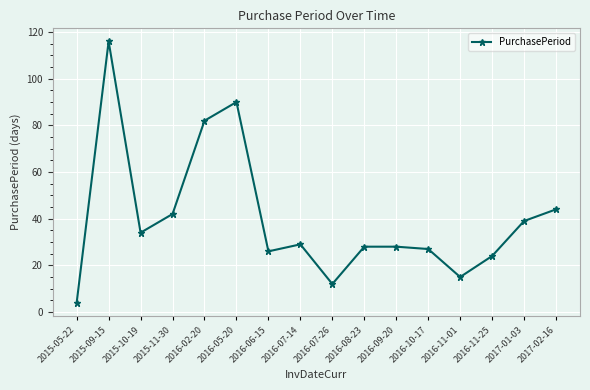

Is it true that the value at 2015-10-19 is 20?

False